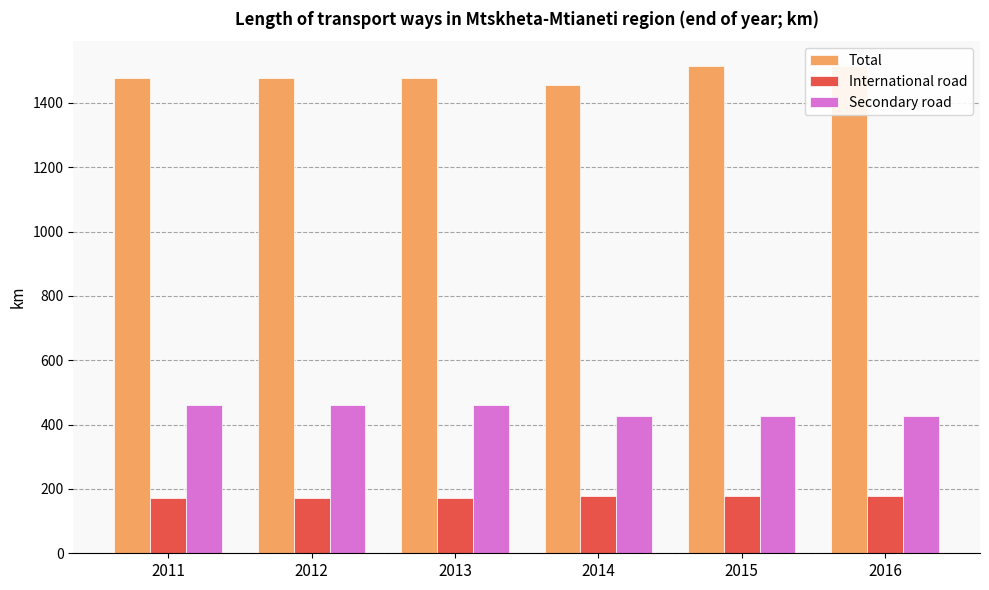

Which series has the largest total across all categories?

Total